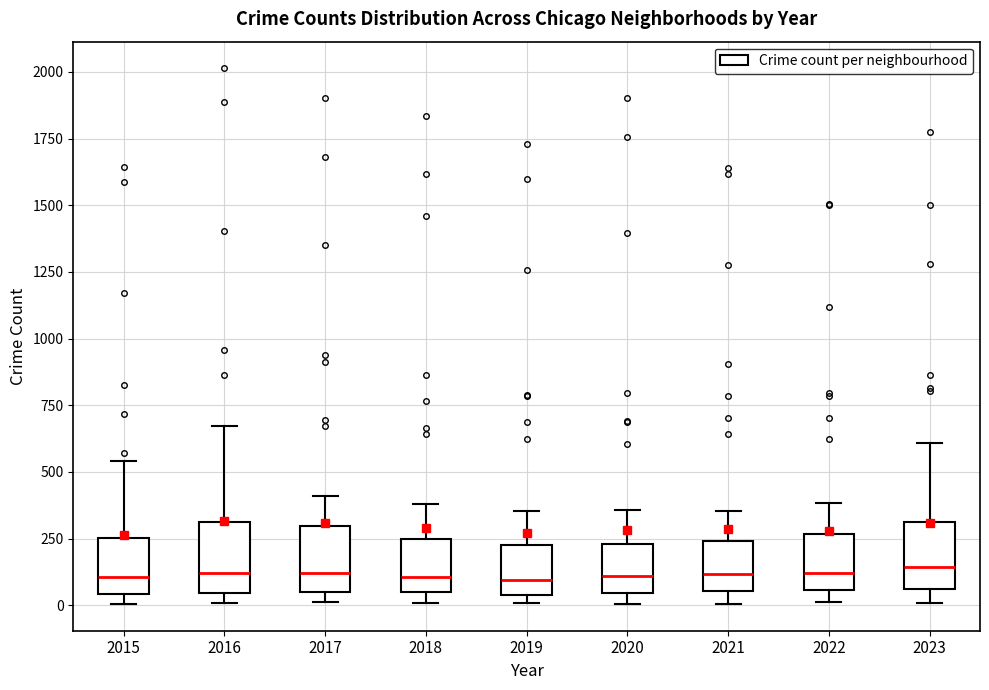

Reading left to right, read every box against the y-axis: the position of its median line, the range the box covers, and the ends of its whiskers. The values are not printed on the chart, so give them approximately, as read against the axis.

2015: median 100, box 50 to 250, whiskers 0 to 550
2016: median 100, box 50 to 300, whiskers 0 to 650
2017: median 100, box 50 to 300, whiskers 0 to 400
2018: median 100, box 50 to 250, whiskers 0 to 400
2019: median 100, box 50 to 250, whiskers 0 to 350
2020: median 100, box 50 to 250, whiskers 0 to 350
2021: median 100, box 50 to 250, whiskers 0 to 350
2022: median 100, box 50 to 250, whiskers 0 to 400
2023: median 150, box 50 to 300, whiskers 0 to 600